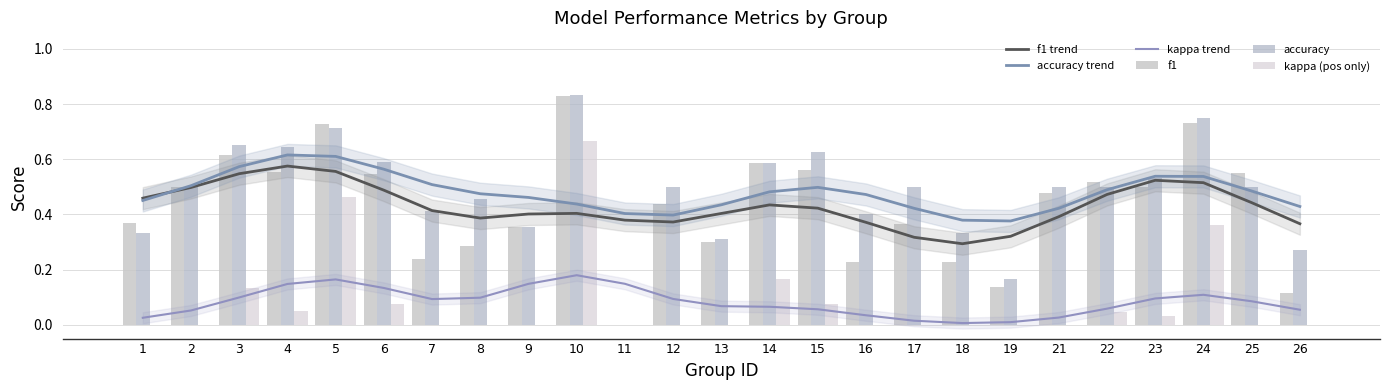

True or false: accuracy has a value of 0.8 at 10.

True